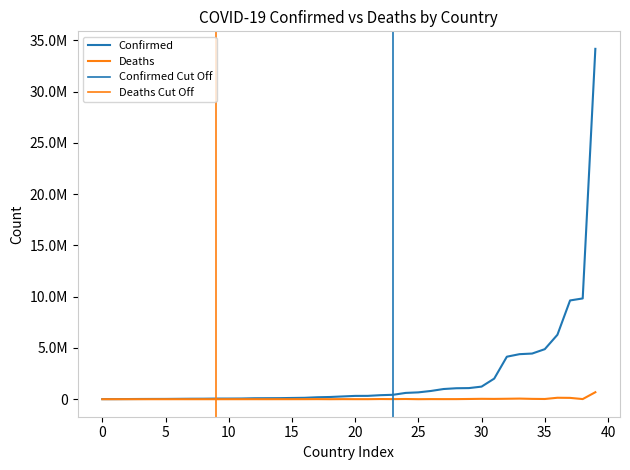

True or false: Confirmed and Deaths cross at least once.

False